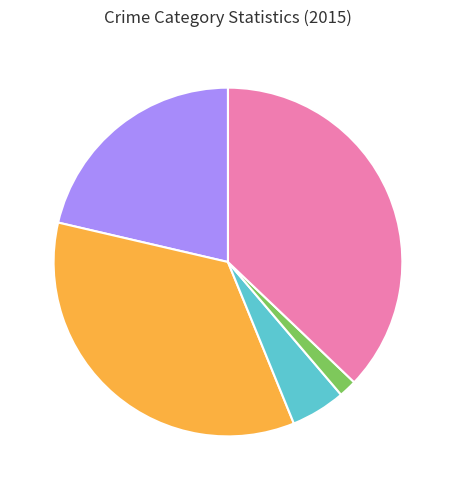

Does any single category account for the majority?

No